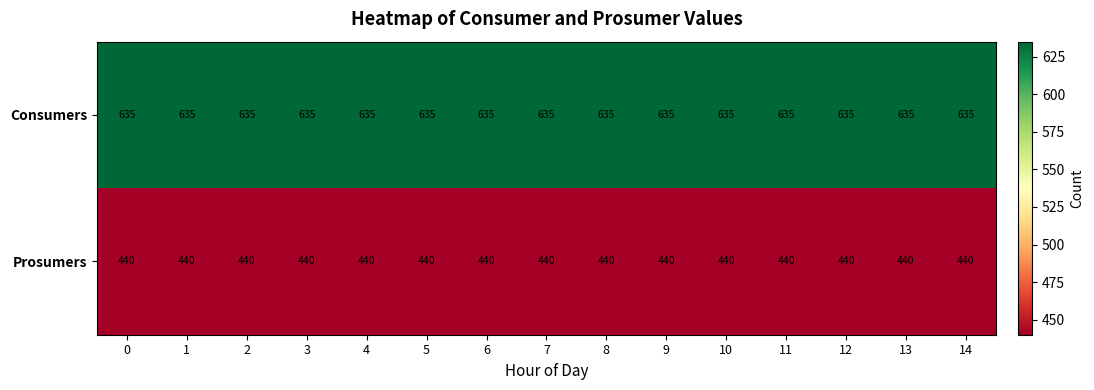

What is the spread (max minus min) of values at 10?

195